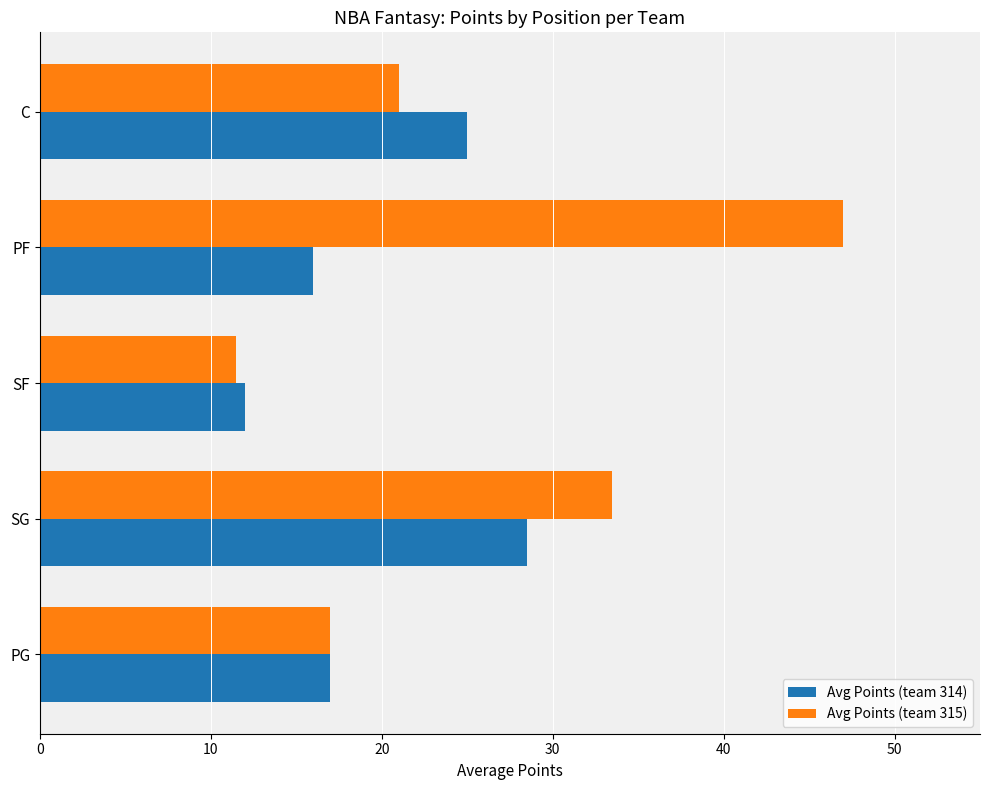

Which label corresponds to the smallest value in the chart?

SF